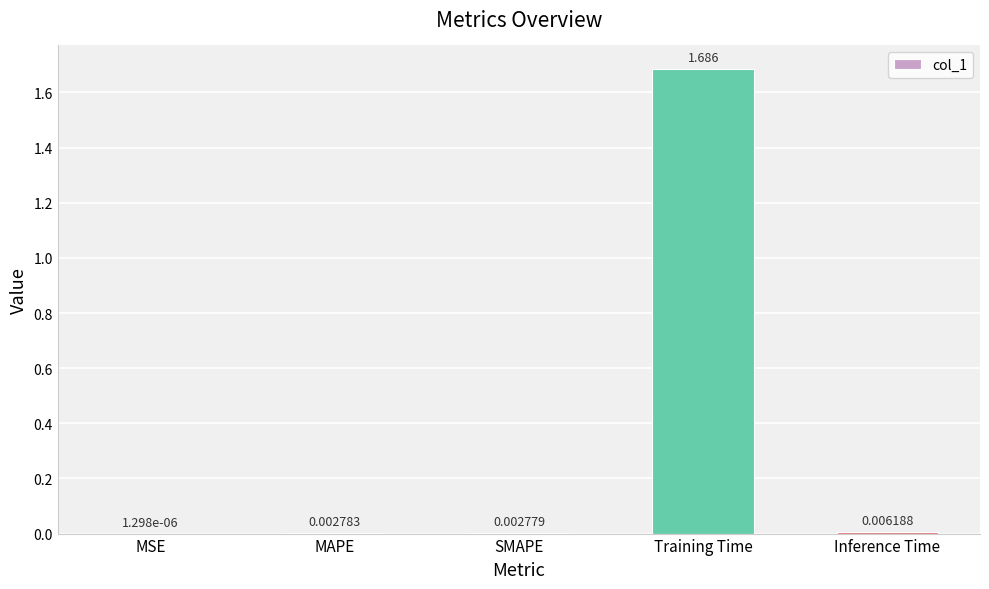

Which category has the highest value across all series?

Training Time